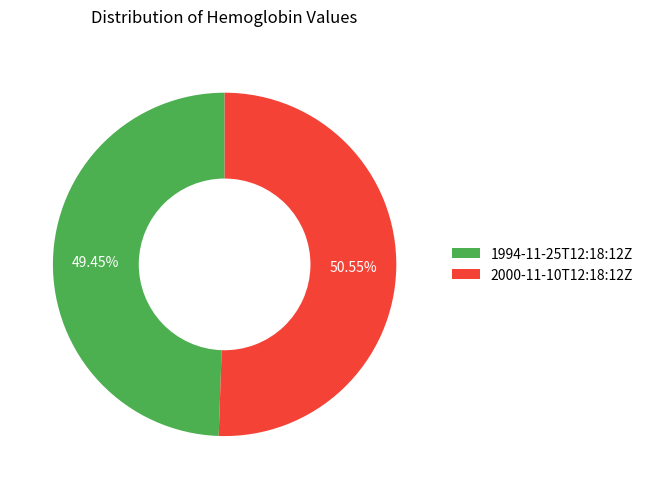

True or false: 1994-11-25T12:18:12Z accounts for 43% of the total.

False